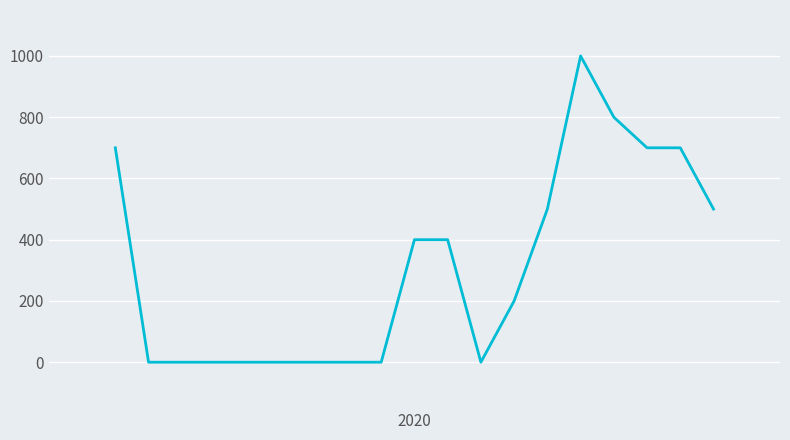

What is the maximum value shown in the chart?

1000